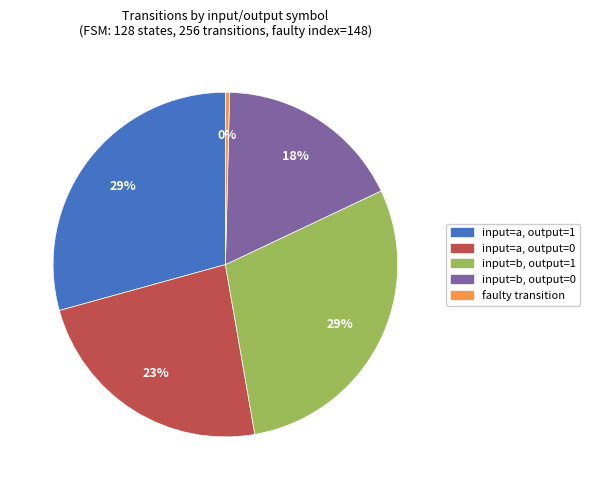

What is the smallest slice in the pie chart?

faulty transition